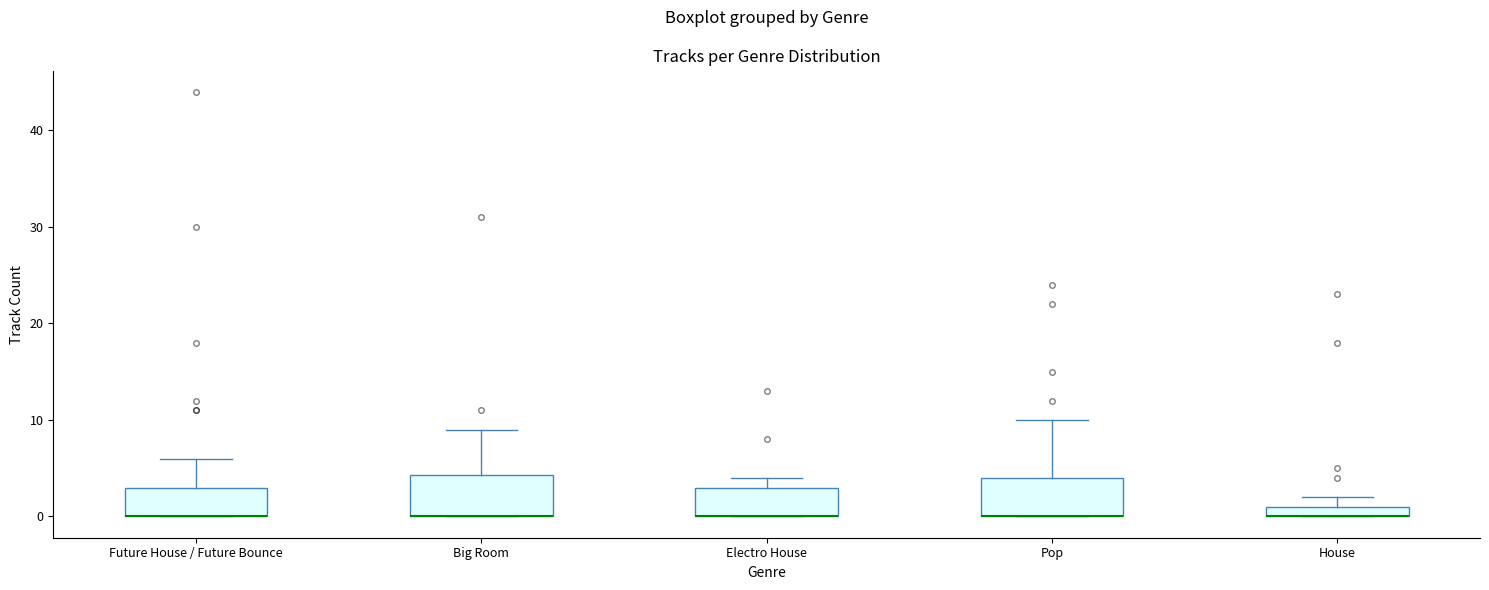

Where is the upper edge of the box for Electro House on the y-axis? The values are not printed on the chart, so give them approximately, as read against the axis.

3